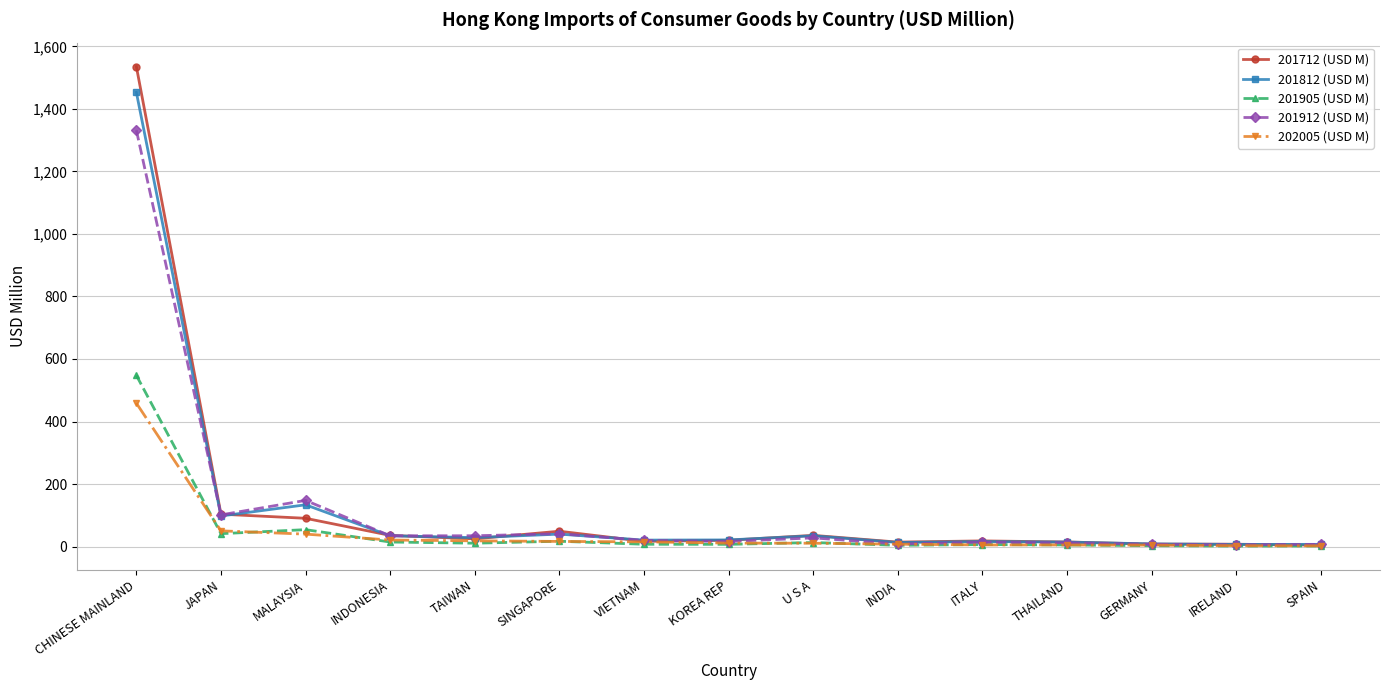

The value of 201905 (USD M) at INDONESIA is 14.5. True or false?

True